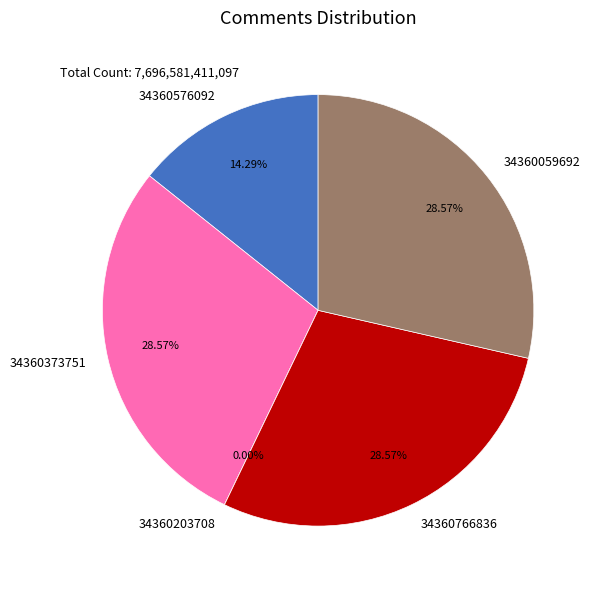

How many segments does this pie chart have?

5